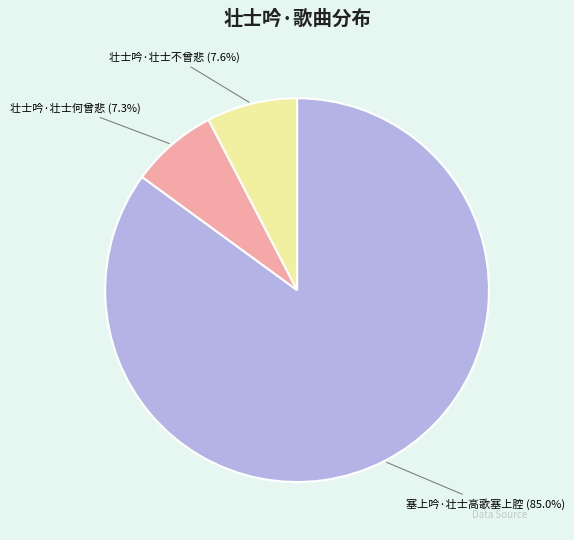

How much of the chart is everything except 壮士吟·壮士不曾悲?

92.4%